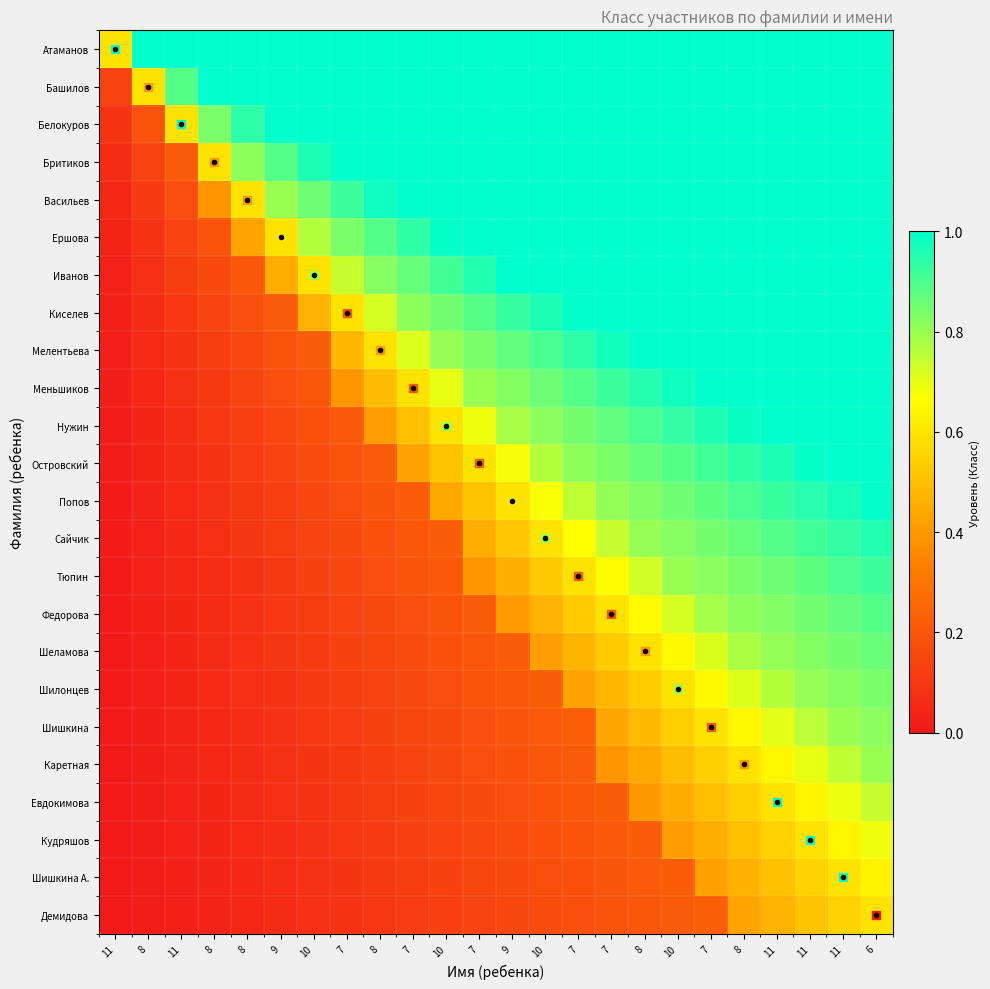

Which category has the lowest value across all series?

11